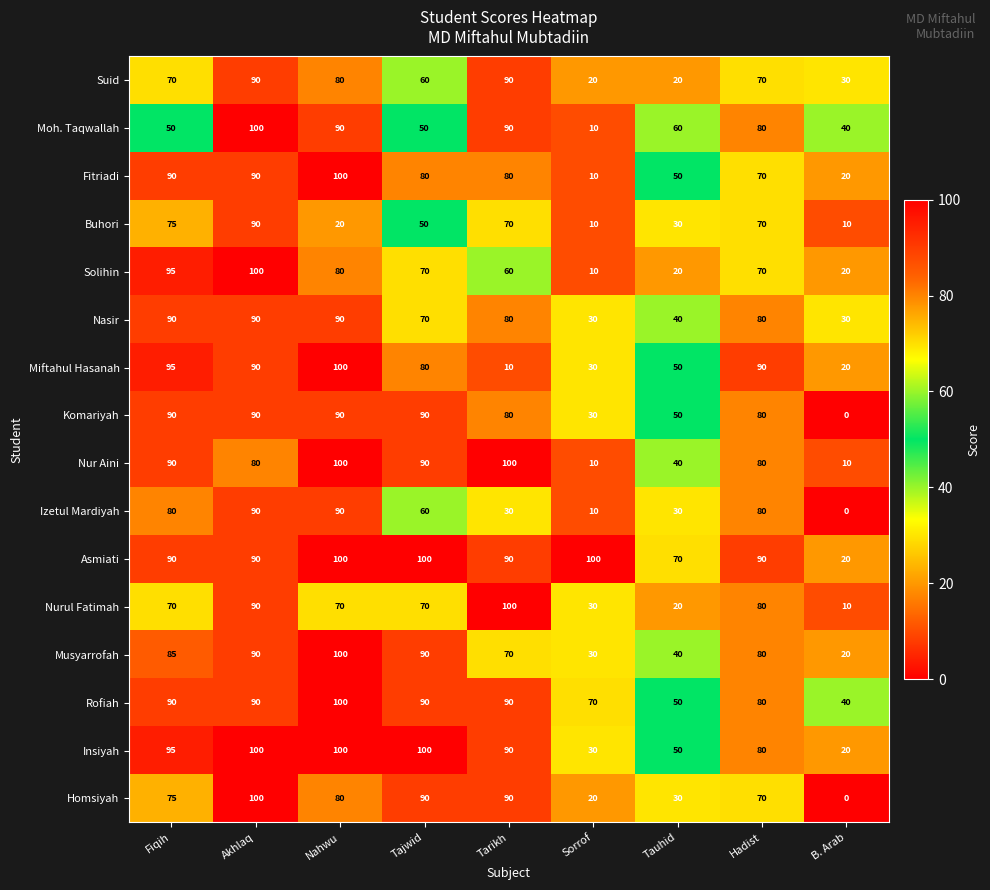

At which category is the sum across all series the highest?

Akhlaq